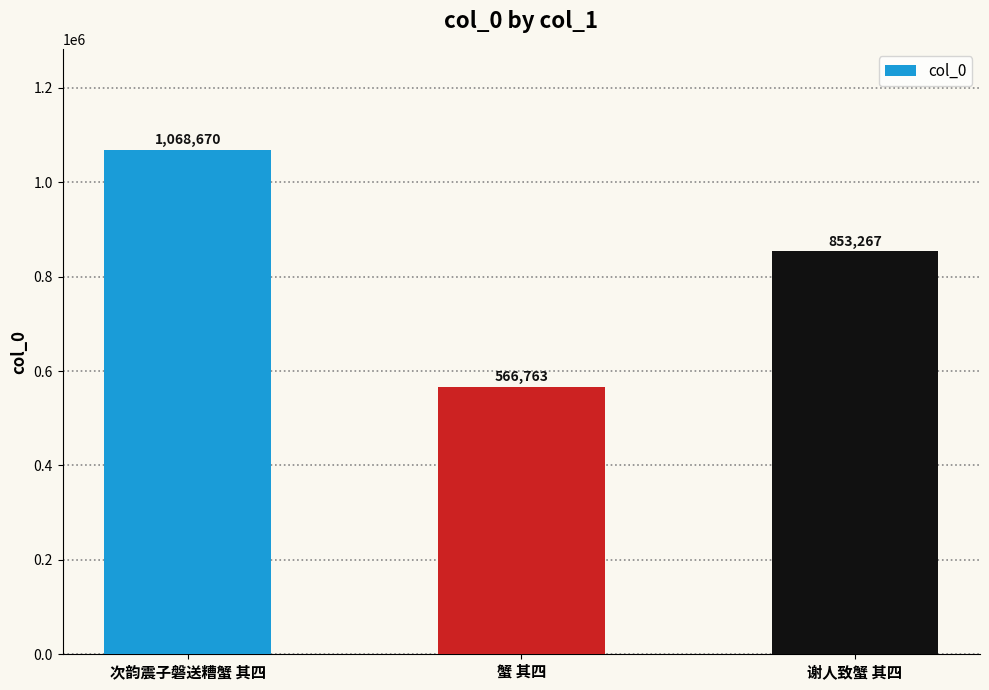

What position from the right is 次韵震子磐送糟蟹 其四?

3